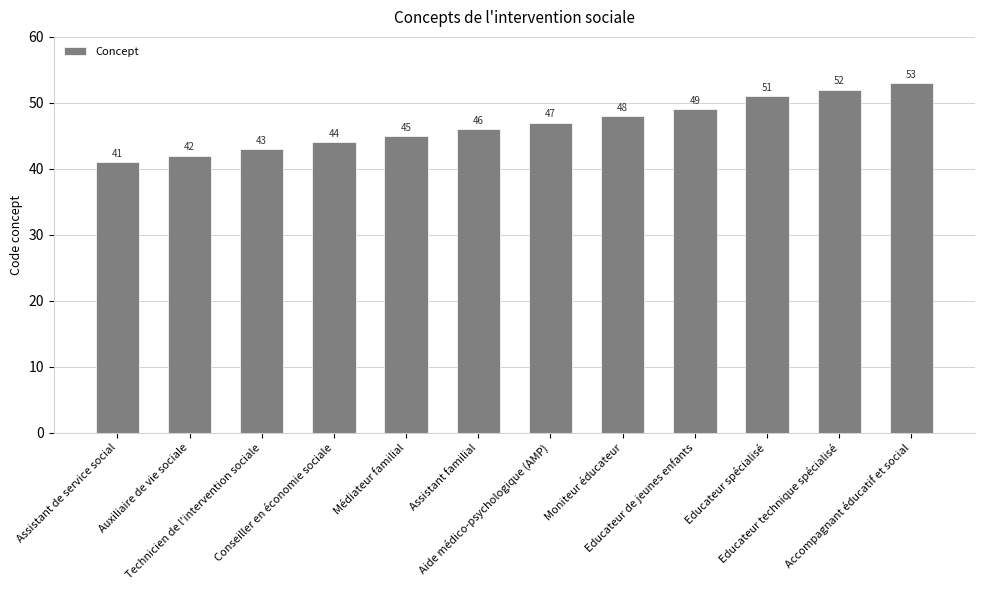

Reading left to right, list all the values displayed in this chart.

41	42	43	44	45	46	47	48	49	51	52	53